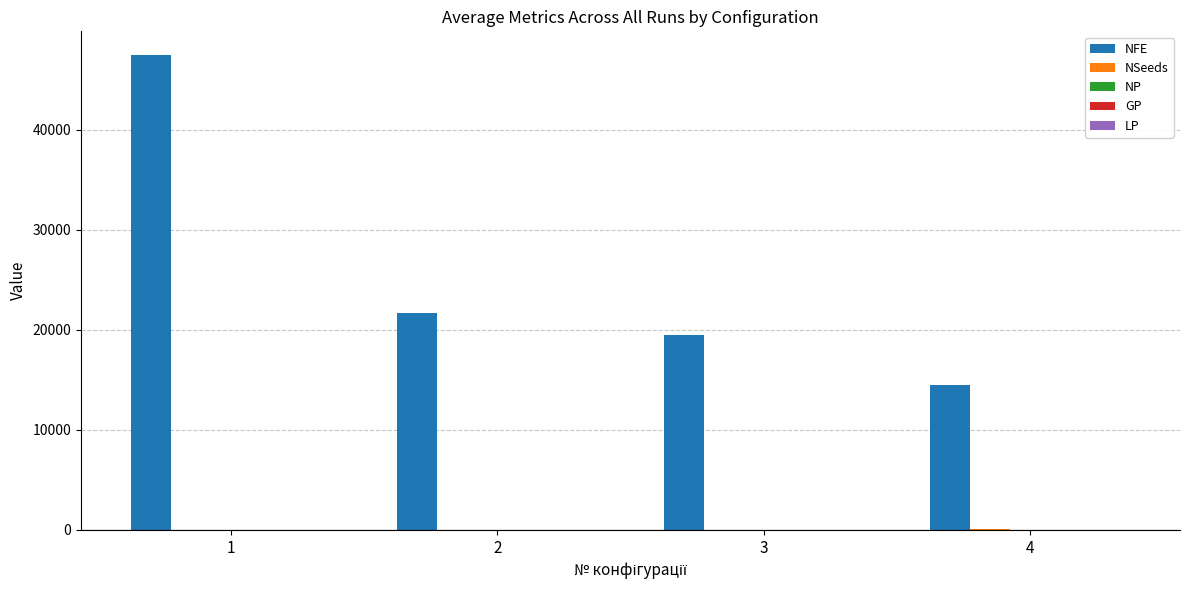

The value of NFE at 4 is 9953.3. True or false?

False